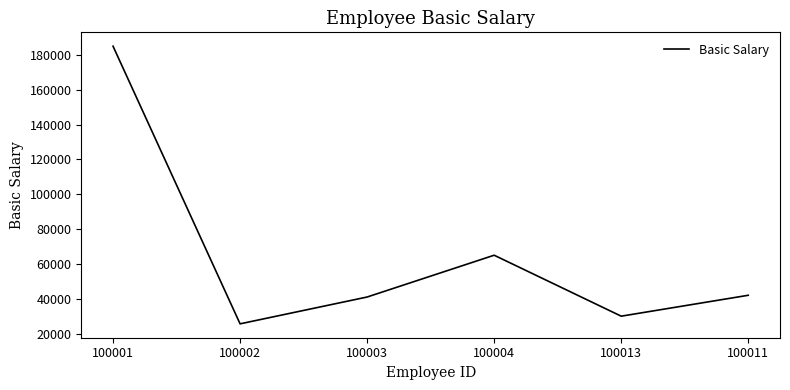

How many interior local peaks (higher than both neighbors) does the data have?

1